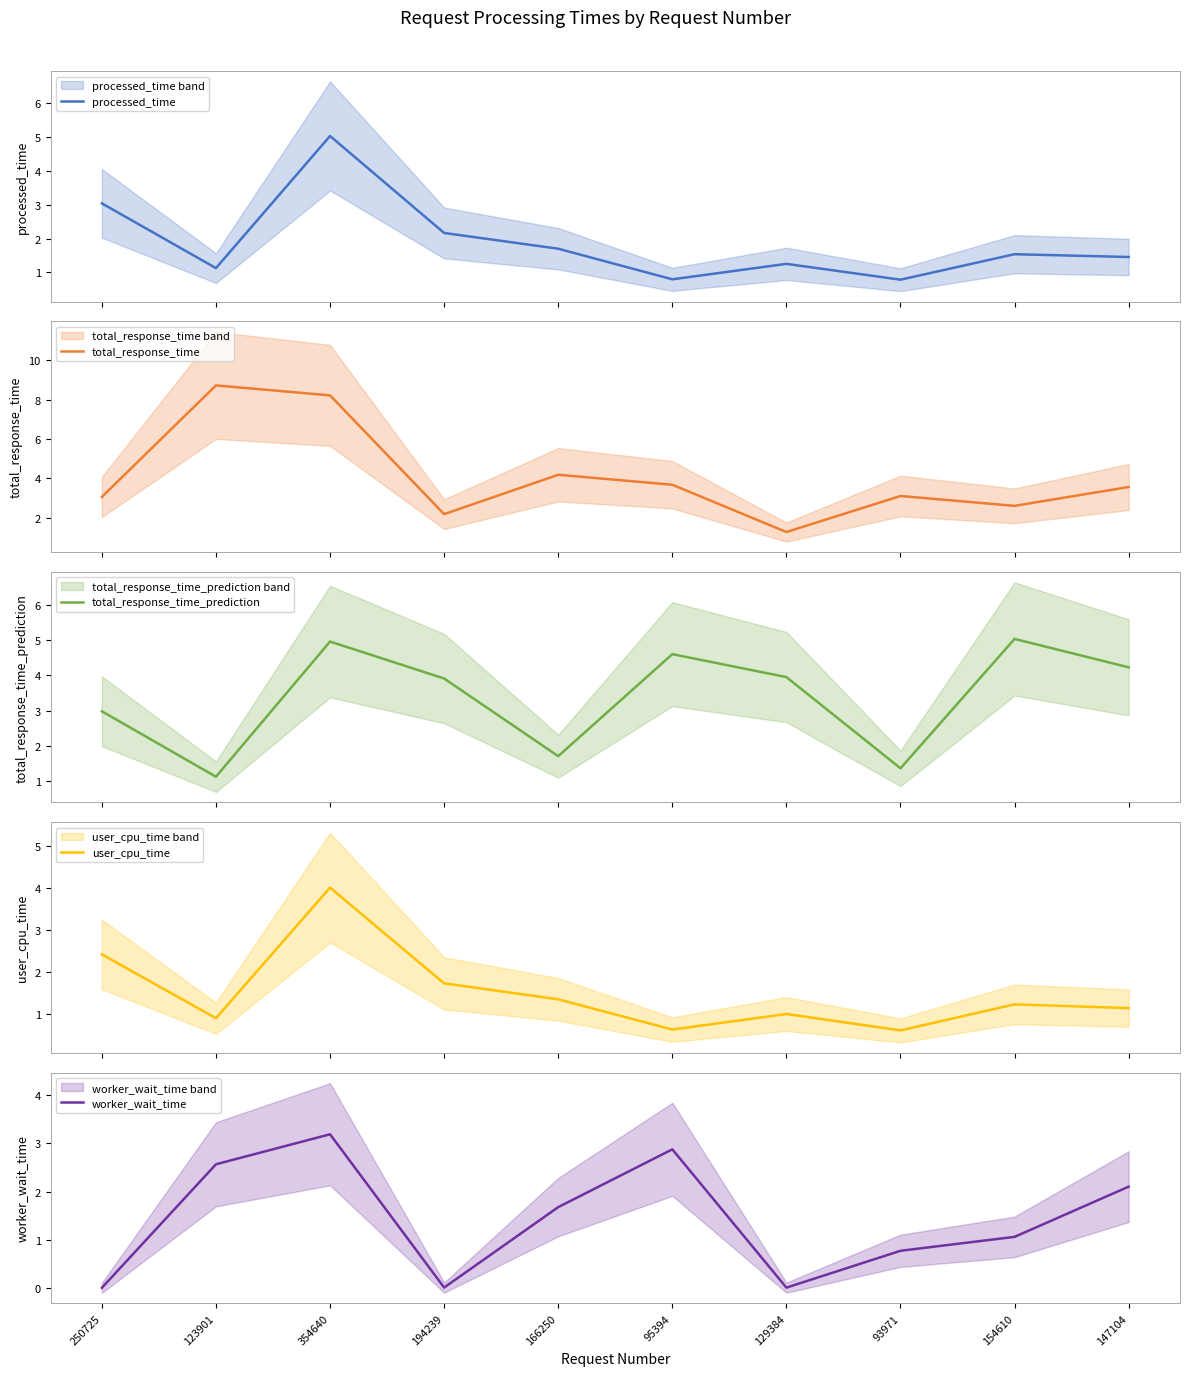

What is the difference between the second highest and second lowest values in the worker_wait_time series?

2.9